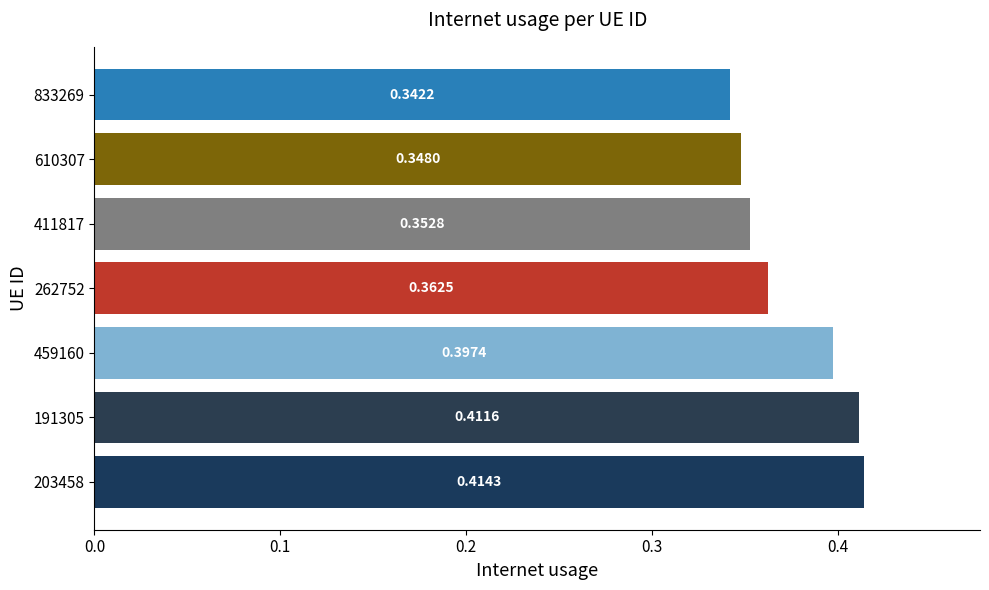

Rank the categories by value from lowest to highest.

833269, 610307, 411817, 262752, 459160, 191305, 203458